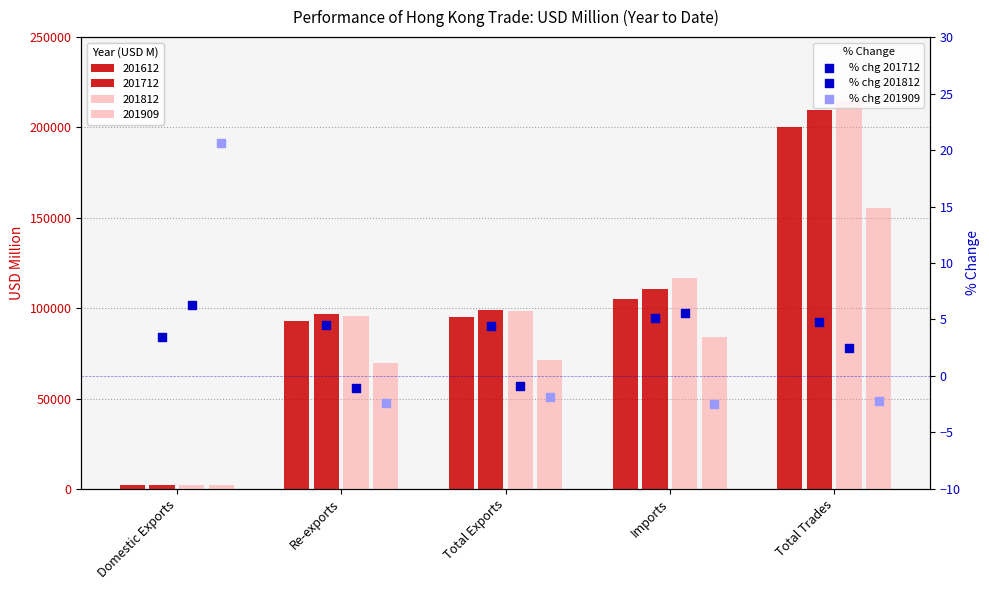

What is the total value across all series at Total Trades?

5.1